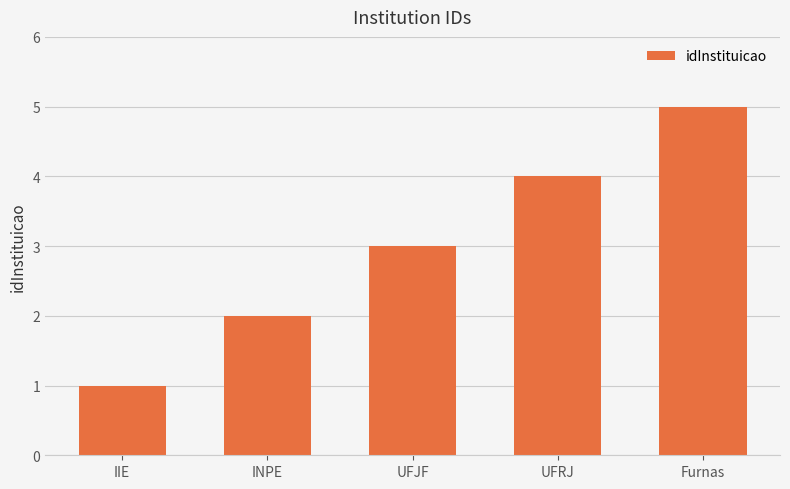

What is the value of the 3rd bar from the left?

3